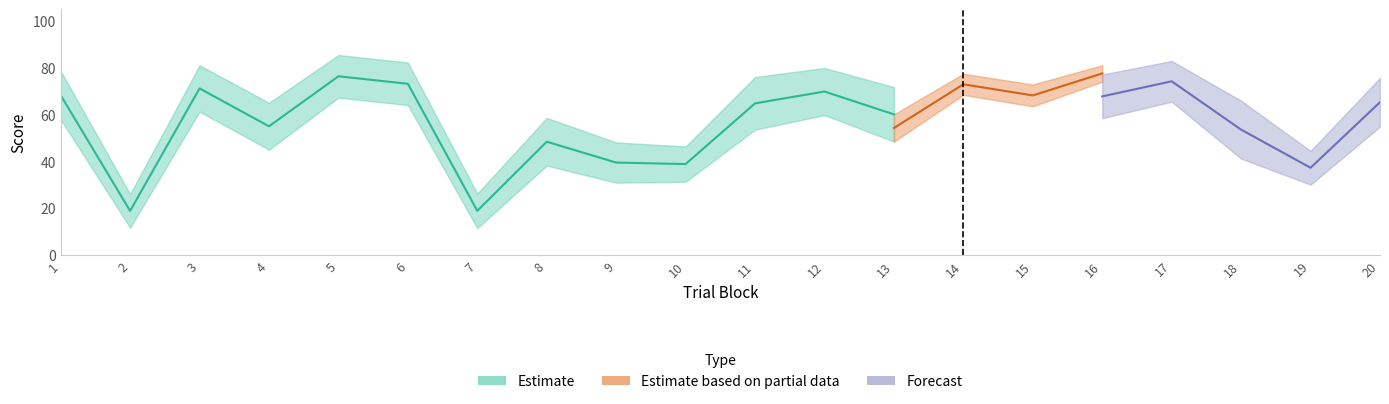

Rank the categories by Partial_low value from lowest to highest.

19, 18, 7, 2, 9, 10, 8, 17, 20, 4, 13, 11, 1, 12, 3, 15, 6, 5, 14, 16